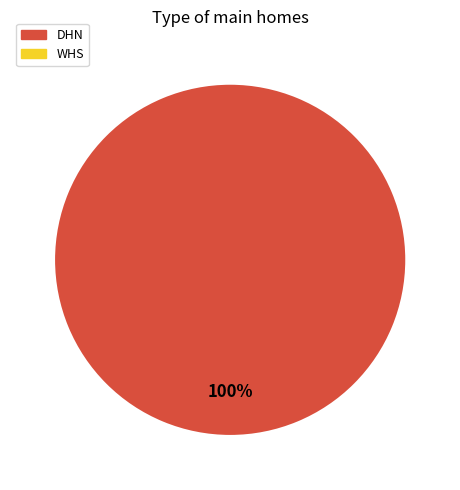

How many slices are in this pie chart?

1